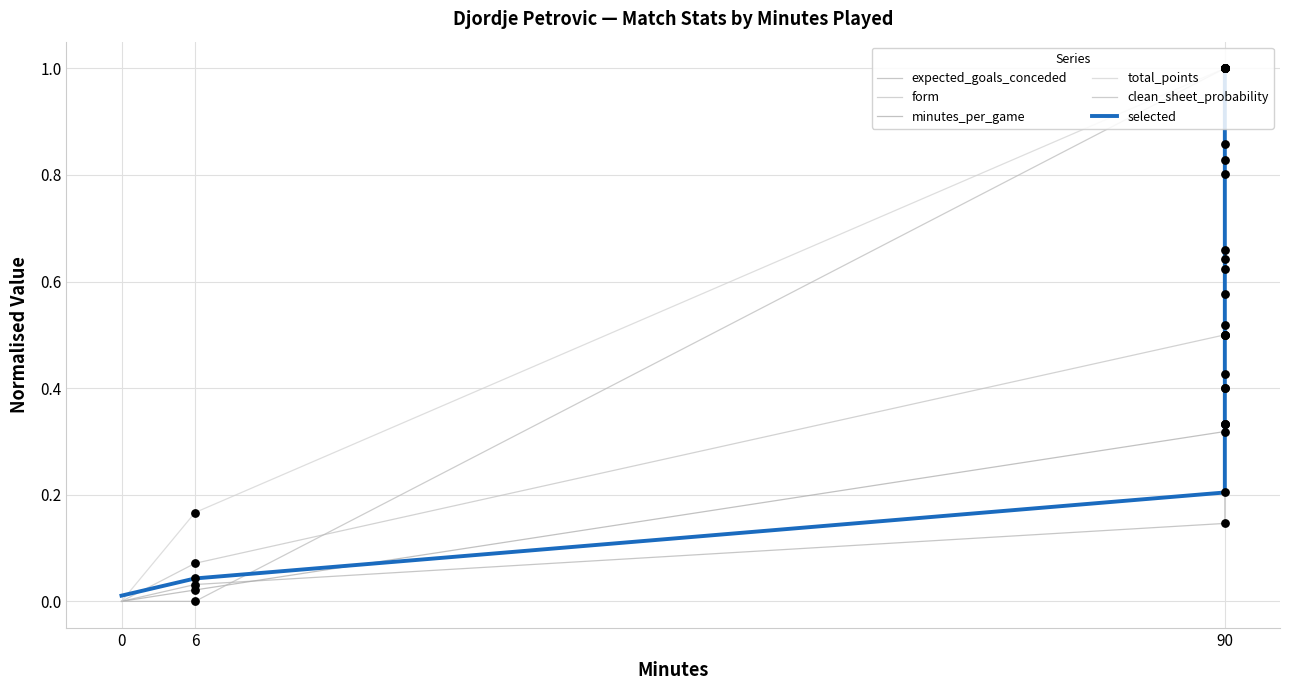

Is the value of total_points at 6 greater than the value of selected at 90?

No